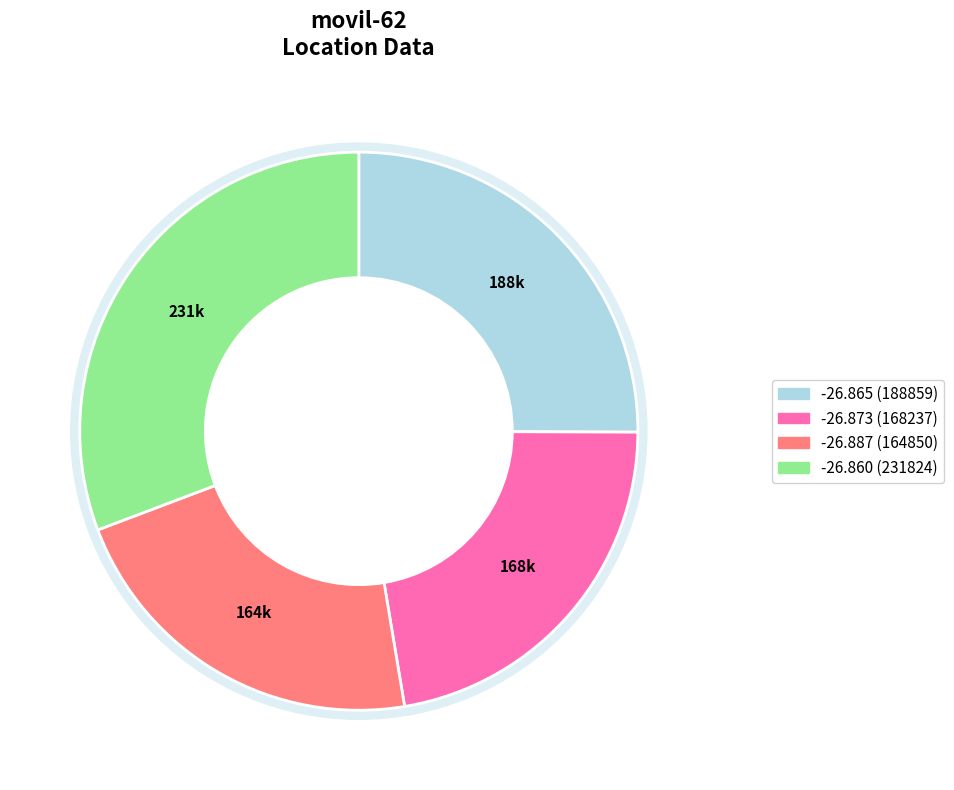

Does any single category account for the majority?

No